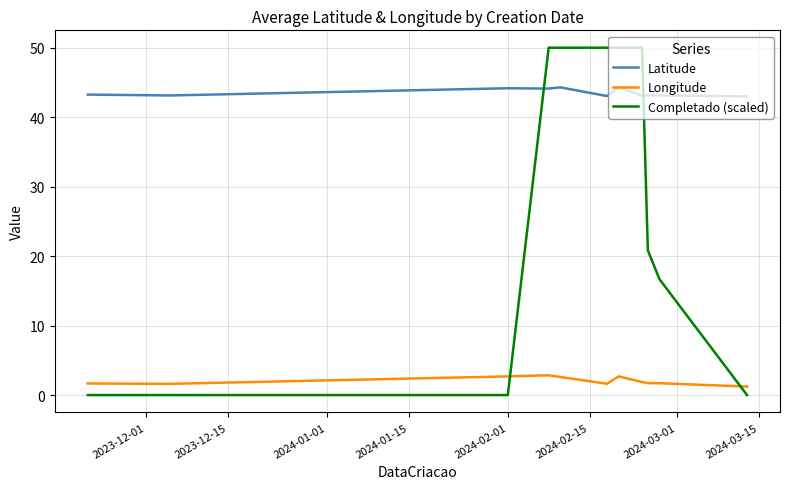

What is the difference between the maximum and minimum values in the Completado (scaled) series?

50.0